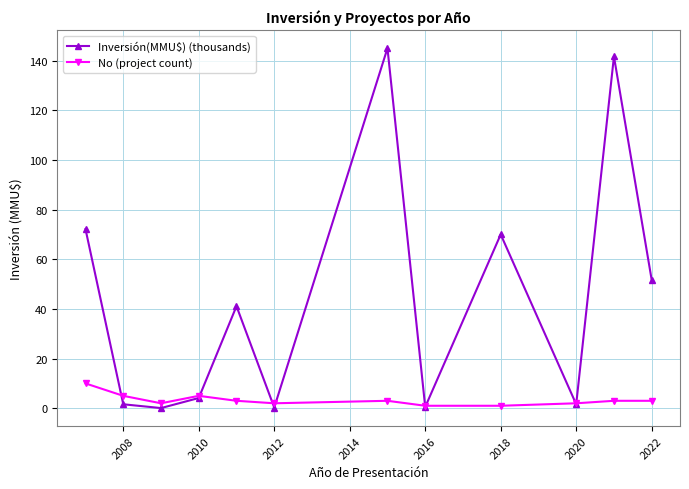

How many interior local peaks does the Inversión(MMU$) (thousands) series have?

4